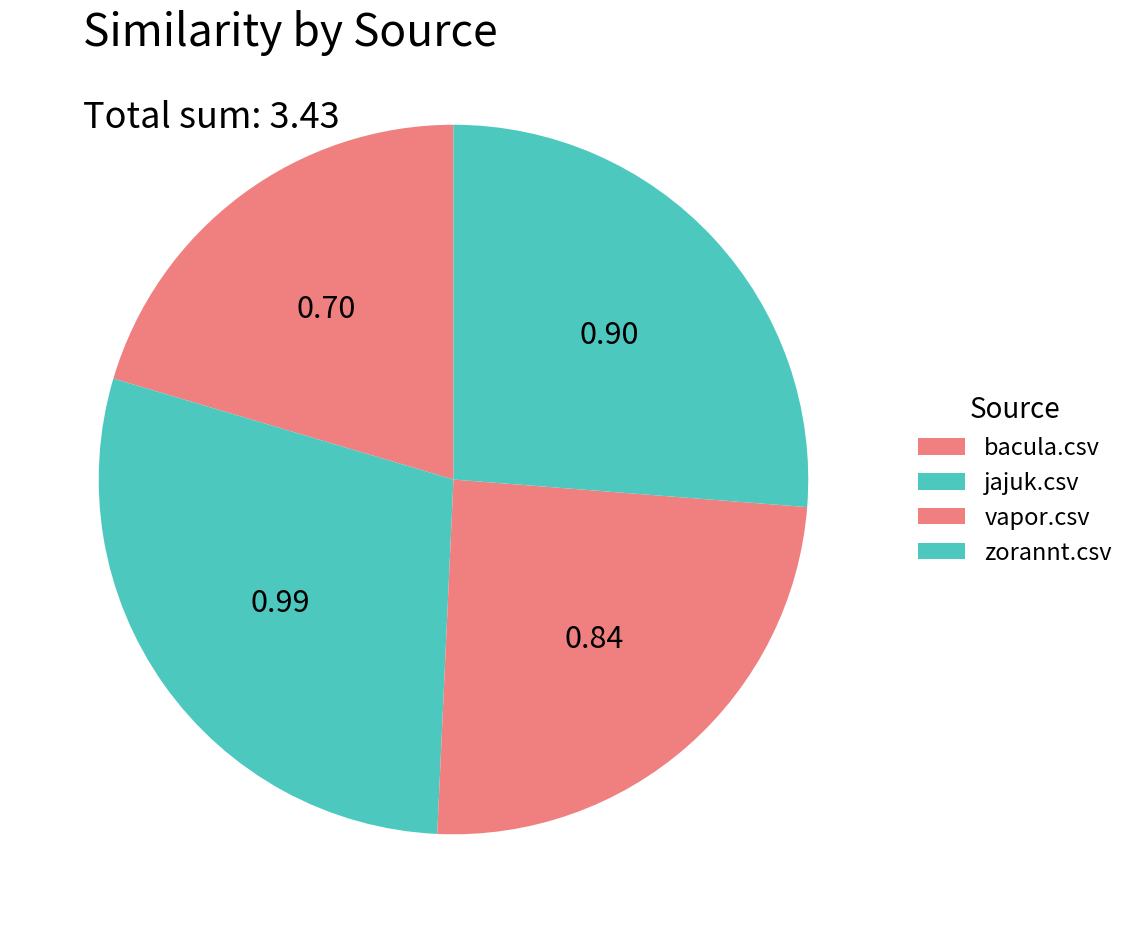

How many segments does this pie chart have?

4